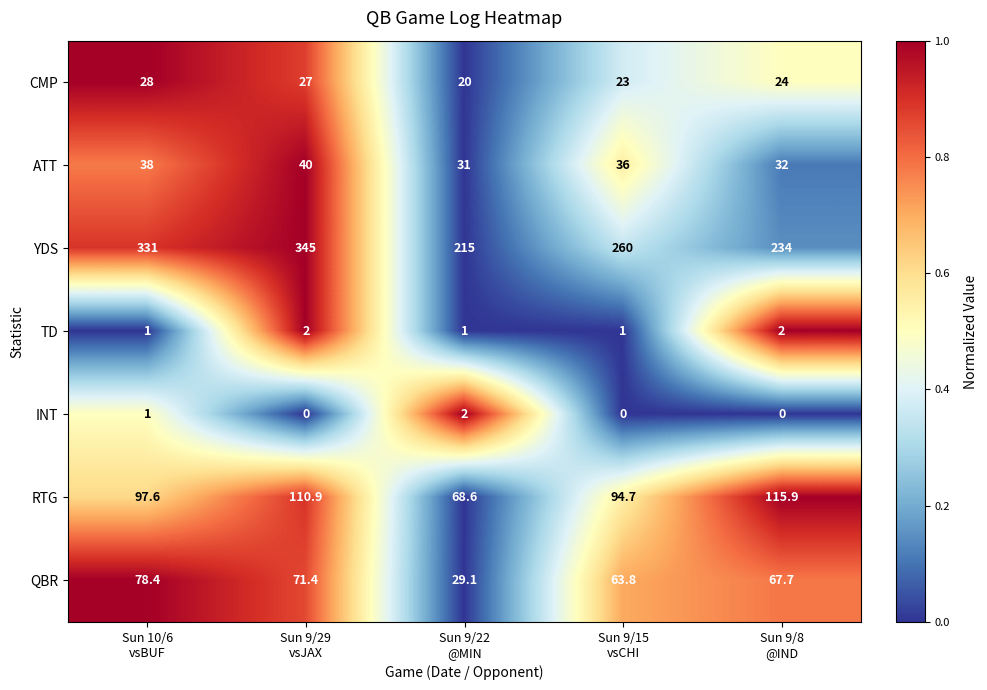

Which series has the largest total across all categories?

YDS